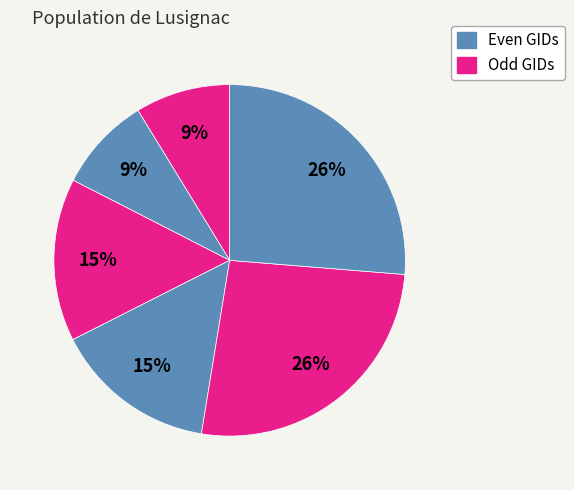

Is there a majority slice in this chart?

No